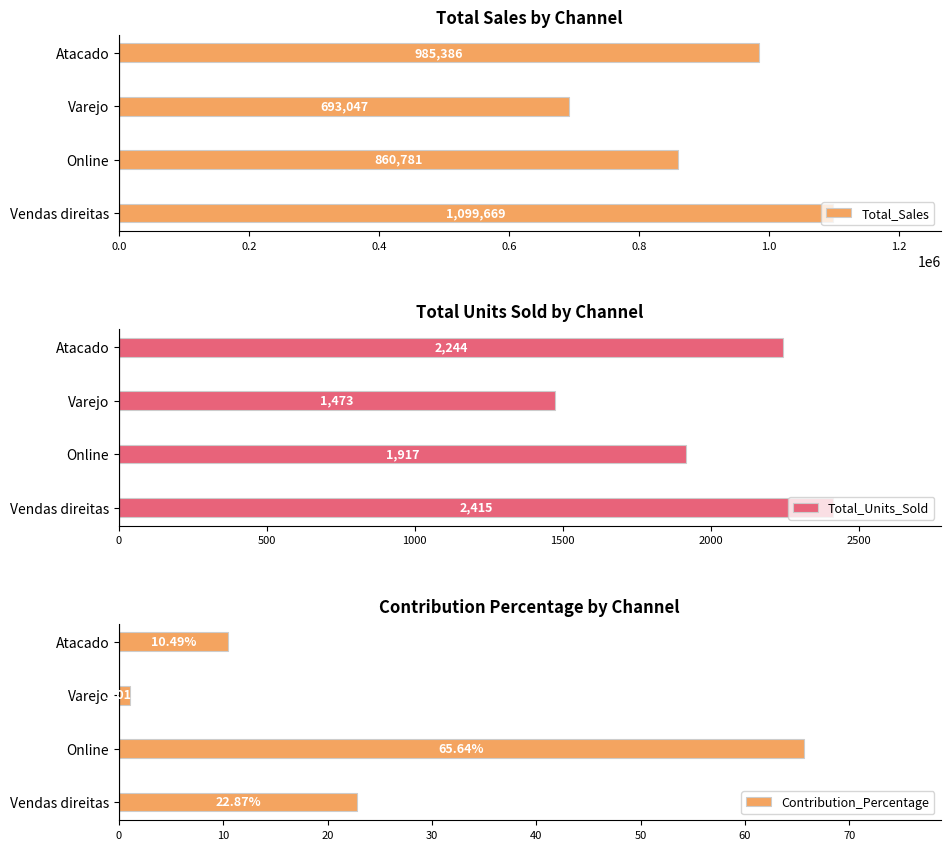

What is the value of the Total_Units_Sold bar at the 4th from the left?

2244.0